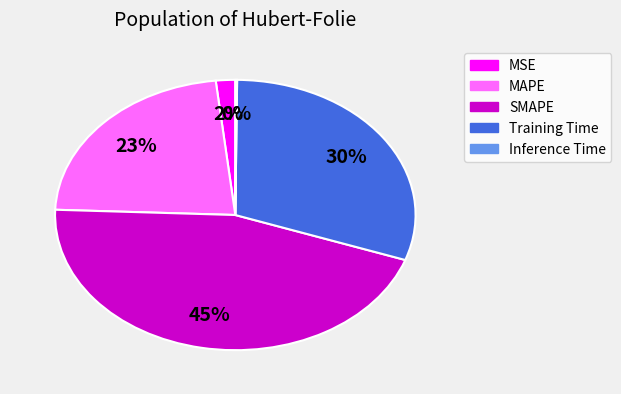

To the nearest percent, what is the combined percentage of MAPE and Training Time?

53%